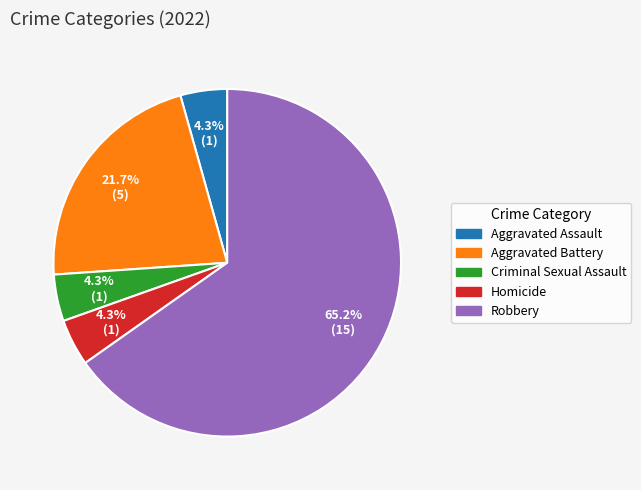

To the nearest percent, what percentage of the pie is Aggravated Battery?

22%